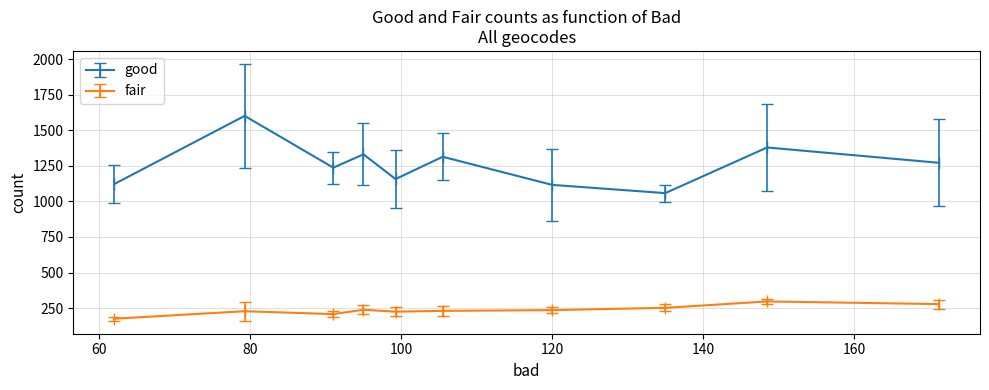

Which series has the largest total across all categories?

good